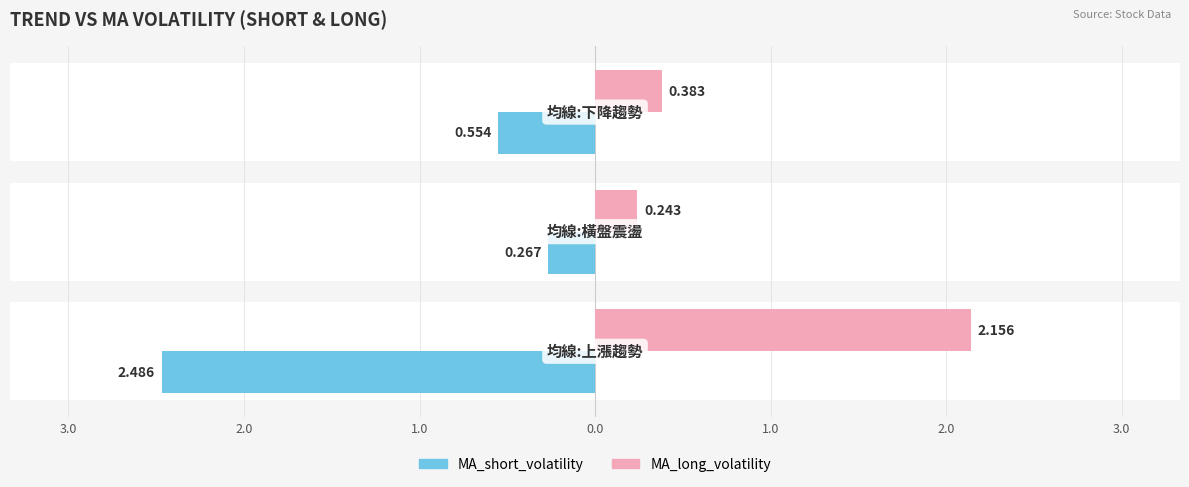

The MA_short_volatility series shows -0.1 at 2.0. True or false?

False